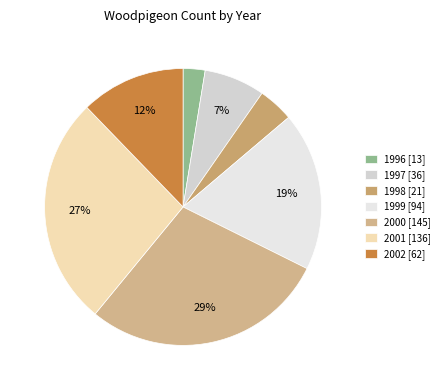

True or false: 2001 accounts for 15% of the total.

False